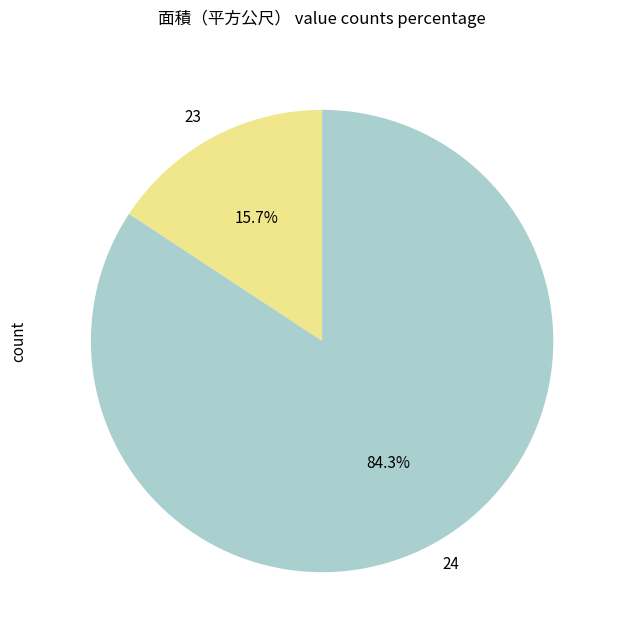

Does any single category account for the majority?

Yes